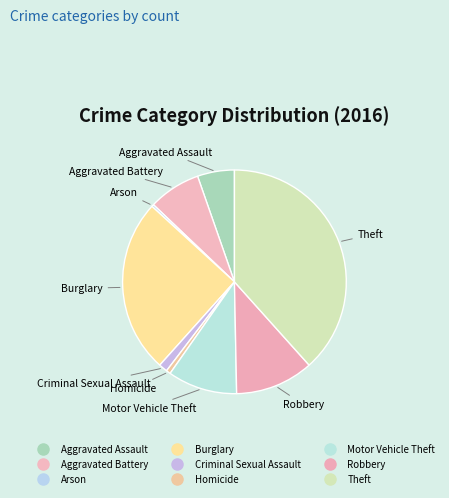

How many slices are in this pie chart?

9